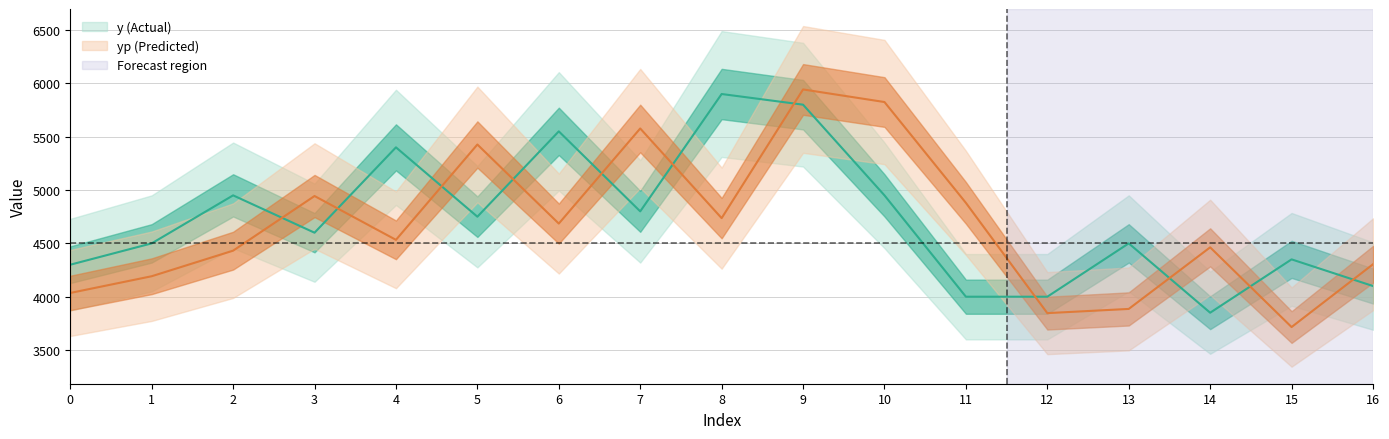

Reading left to right, list all the values displayed in this chart.

y: 4300.0	4500.0	4950.0	4600.0	5400.0	4750.0	5550.0	4800.0	5900.0	5800.0	4950.0	4000.0	4000.0	4500.0	3850.0	4350.0	4100.0
yp: 4035.2	4191.9	4431.6	4943.9	4533.0	5426.7	4685.6	5577.0	4736.5	5942.9	5824.8	4879.7	3846.2	3885.4	4462.7	3715.6	4304.0